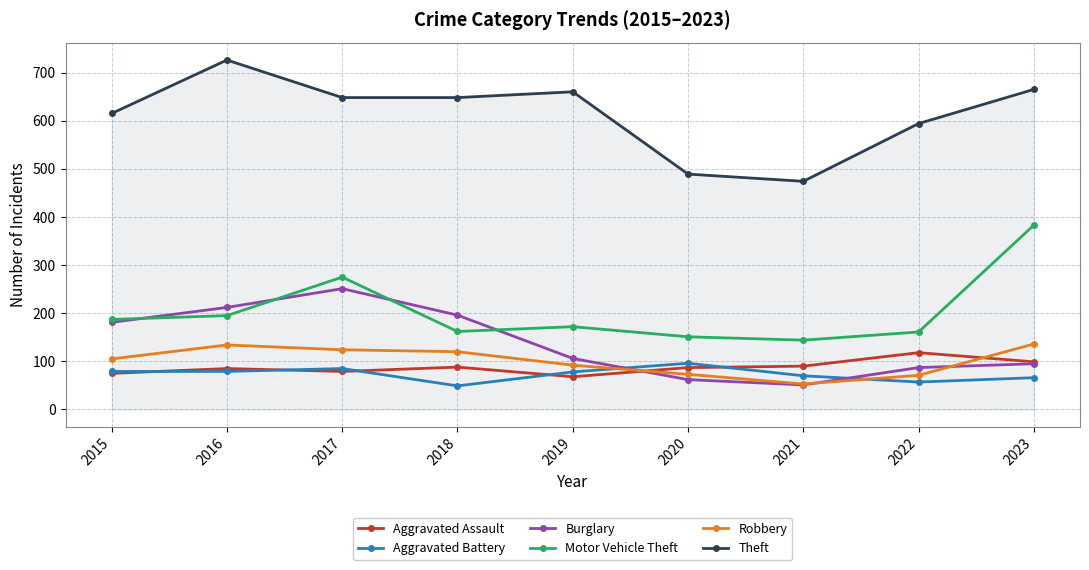

How many data points does each series have?

9